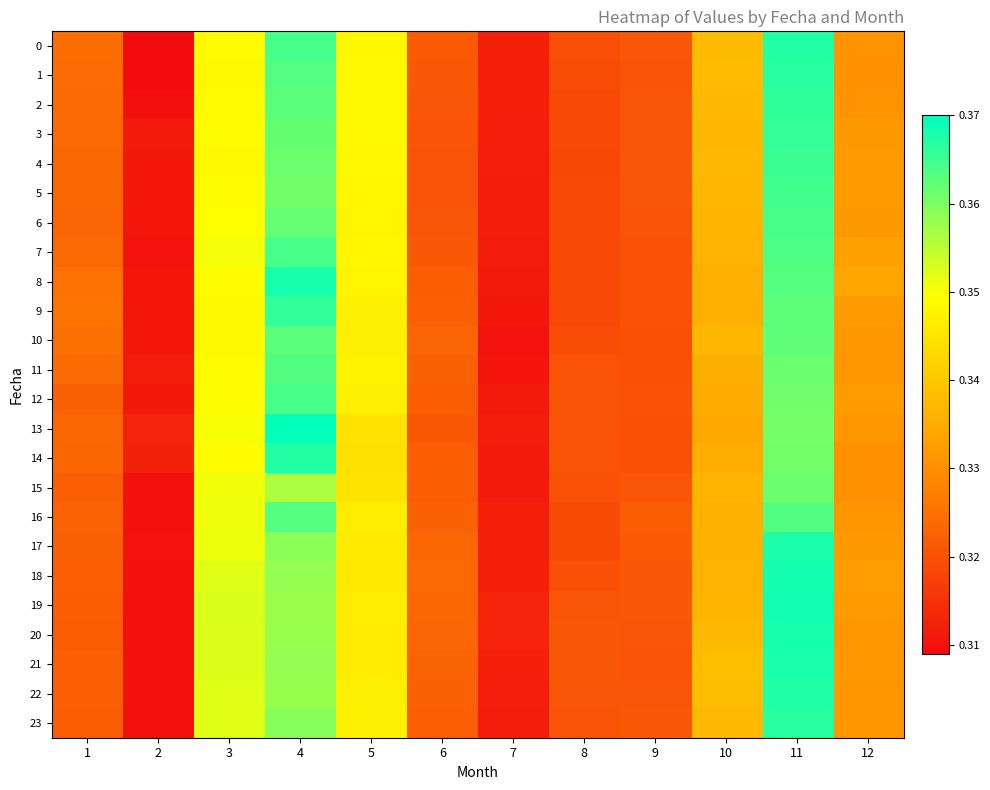

Reading right to left, what are all the values shown in this chart?

0: 12=0.3	11=0.4	10=0.3	9=0.3	8=0.3	7=0.3	6=0.3	5=0.3	4=0.4	3=0.3	2=0.3	1=0.3
1: 12=0.3	11=0.4	10=0.3	9=0.3	8=0.3	7=0.3	6=0.3	5=0.3	4=0.4	3=0.3	2=0.3	1=0.3
2: 12=0.3	11=0.4	10=0.3	9=0.3	8=0.3	7=0.3	6=0.3	5=0.3	4=0.4	3=0.3	2=0.3	1=0.3
3: 12=0.3	11=0.4	10=0.3	9=0.3	8=0.3	7=0.3	6=0.3	5=0.3	4=0.4	3=0.3	2=0.3	1=0.3
4: 12=0.3	11=0.4	10=0.3	9=0.3	8=0.3	7=0.3	6=0.3	5=0.3	4=0.4	3=0.3	2=0.3	1=0.3
5: 12=0.3	11=0.4	10=0.3	9=0.3	8=0.3	7=0.3	6=0.3	5=0.3	4=0.4	3=0.3	2=0.3	1=0.3
6: 12=0.3	11=0.4	10=0.3	9=0.3	8=0.3	7=0.3	6=0.3	5=0.3	4=0.4	3=0.3	2=0.3	1=0.3
7: 12=0.3	11=0.4	10=0.3	9=0.3	8=0.3	7=0.3	6=0.3	5=0.3	4=0.4	3=0.4	2=0.3	1=0.3
8: 12=0.3	11=0.4	10=0.3	9=0.3	8=0.3	7=0.3	6=0.3	5=0.3	4=0.4	3=0.3	2=0.3	1=0.3
9: 12=0.3	11=0.4	10=0.3	9=0.3	8=0.3	7=0.3	6=0.3	5=0.3	4=0.4	3=0.3	2=0.3	1=0.3
10: 12=0.3	11=0.4	10=0.3	9=0.3	8=0.3	7=0.3	6=0.3	5=0.3	4=0.4	3=0.3	2=0.3	1=0.3
11: 12=0.3	11=0.4	10=0.3	9=0.3	8=0.3	7=0.3	6=0.3	5=0.3	4=0.4	3=0.3	2=0.3	1=0.3
12: 12=0.3	11=0.4	10=0.3	9=0.3	8=0.3	7=0.3	6=0.3	5=0.3	4=0.4	3=0.3	2=0.3	1=0.3
13: 12=0.3	11=0.4	10=0.3	9=0.3	8=0.3	7=0.3	6=0.3	5=0.3	4=0.4	3=0.4	2=0.3	1=0.3
14: 12=0.3	11=0.4	10=0.3	9=0.3	8=0.3	7=0.3	6=0.3	5=0.3	4=0.4	3=0.3	2=0.3	1=0.3
15: 12=0.3	11=0.4	10=0.3	9=0.3	8=0.3	7=0.3	6=0.3	5=0.3	4=0.4	3=0.4	2=0.3	1=0.3
16: 12=0.3	11=0.4	10=0.3	9=0.3	8=0.3	7=0.3	6=0.3	5=0.3	4=0.4	3=0.4	2=0.3	1=0.3
17: 12=0.3	11=0.4	10=0.3	9=0.3	8=0.3	7=0.3	6=0.3	5=0.3	4=0.4	3=0.4	2=0.3	1=0.3
18: 12=0.3	11=0.4	10=0.3	9=0.3	8=0.3	7=0.3	6=0.3	5=0.3	4=0.4	3=0.4	2=0.3	1=0.3
19: 12=0.3	11=0.4	10=0.3	9=0.3	8=0.3	7=0.3	6=0.3	5=0.3	4=0.4	3=0.4	2=0.3	1=0.3
20: 12=0.3	11=0.4	10=0.3	9=0.3	8=0.3	7=0.3	6=0.3	5=0.3	4=0.4	3=0.4	2=0.3	1=0.3
21: 12=0.3	11=0.4	10=0.3	9=0.3	8=0.3	7=0.3	6=0.3	5=0.3	4=0.4	3=0.4	2=0.3	1=0.3
22: 12=0.3	11=0.4	10=0.3	9=0.3	8=0.3	7=0.3	6=0.3	5=0.3	4=0.4	3=0.4	2=0.3	1=0.3
23: 12=0.3	11=0.4	10=0.3	9=0.3	8=0.3	7=0.3	6=0.3	5=0.3	4=0.4	3=0.4	2=0.3	1=0.3